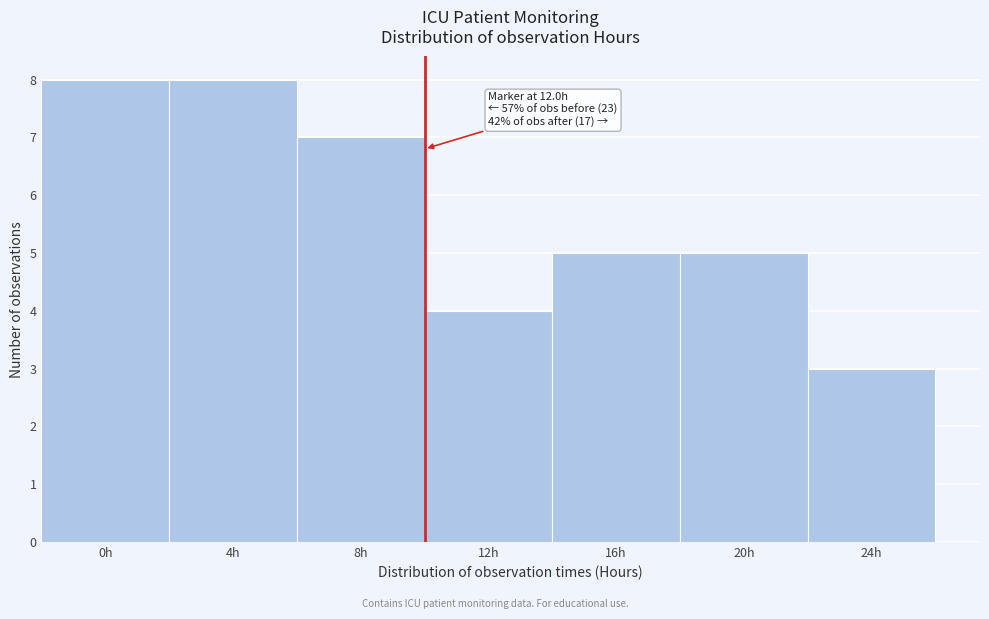

Reading left to right, what are all the values shown in this chart?

0h=8	4h=8	8h=7	12h=4	16h=5	20h=5	24h=3